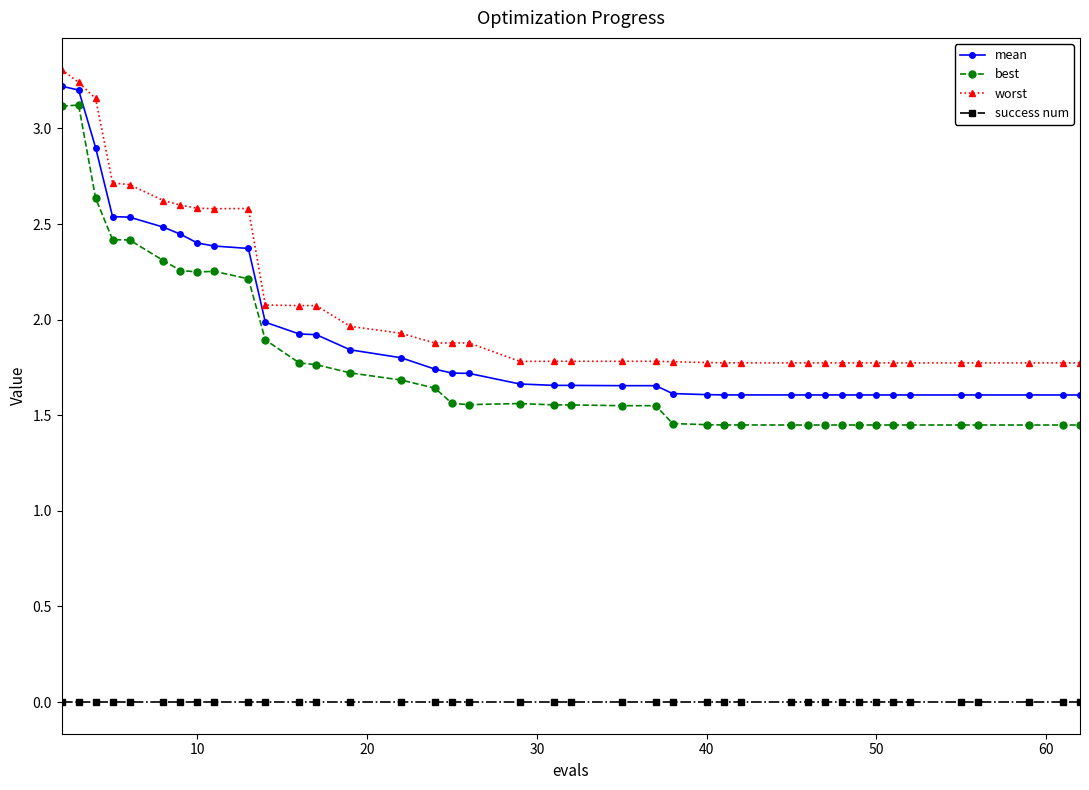

True or false: worst has more than 2 interior local peaks.

True